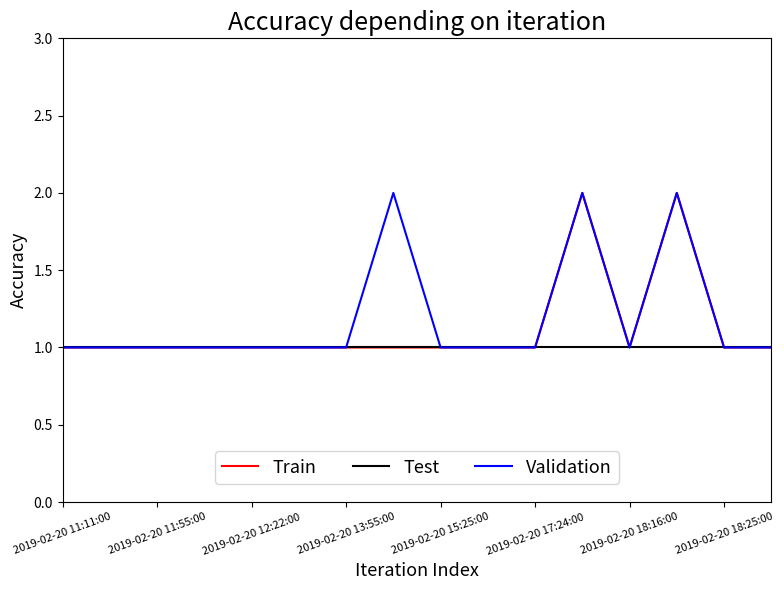

What are all the series names shown in the legend?

Train, Test, Validation